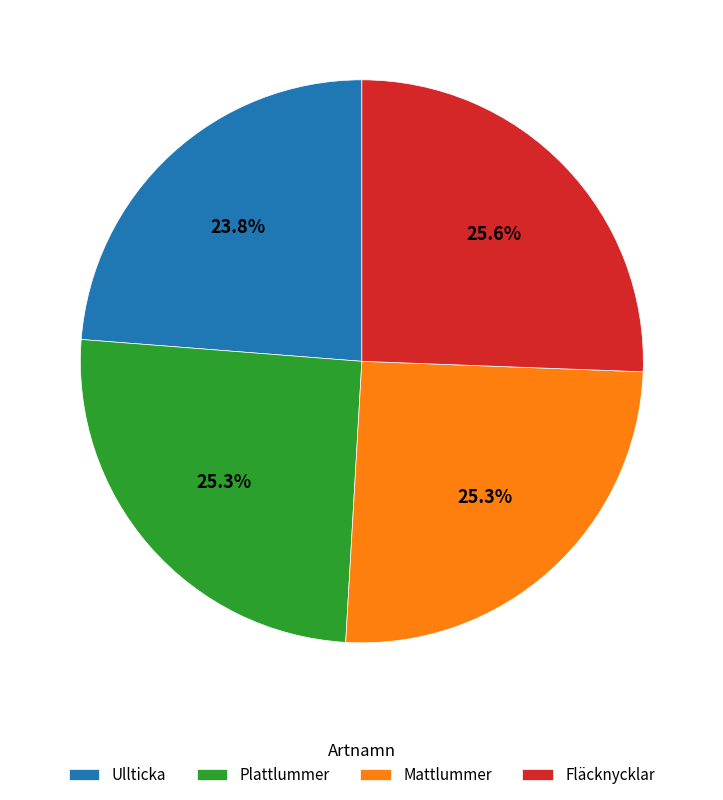

Which slice is the smallest?

Ullticka